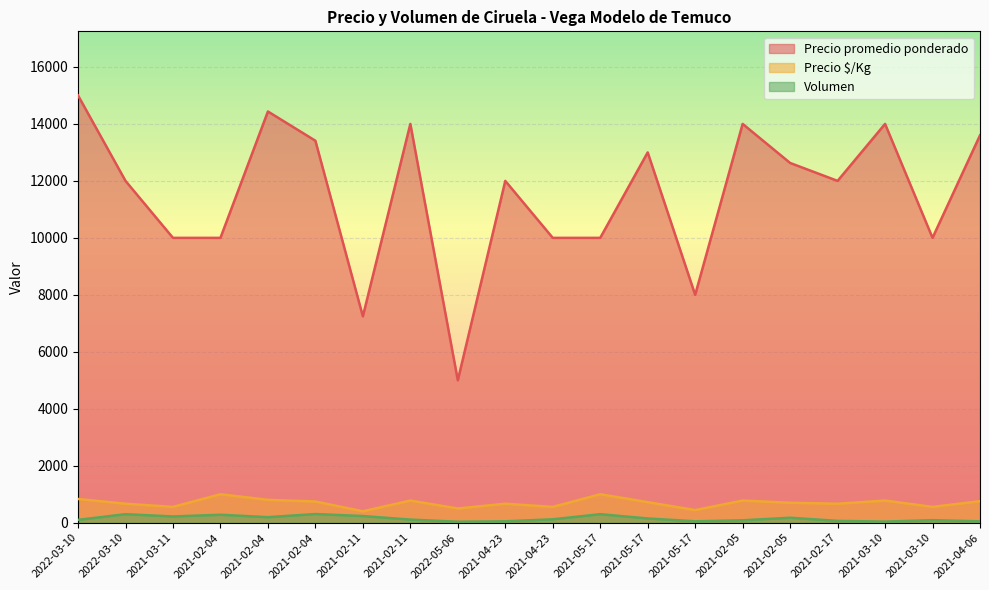

Where does the Precio promedio ponderado series first go above 12000?

2022-03-10